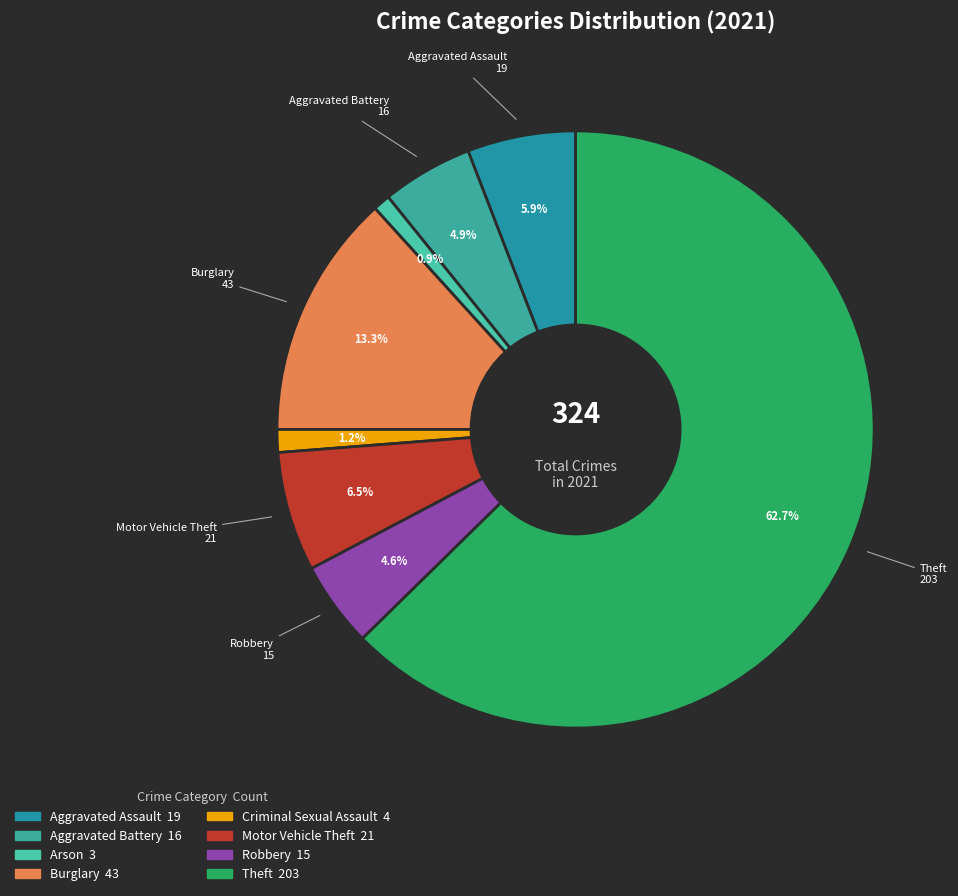

Count the number of slices in the pie.

8